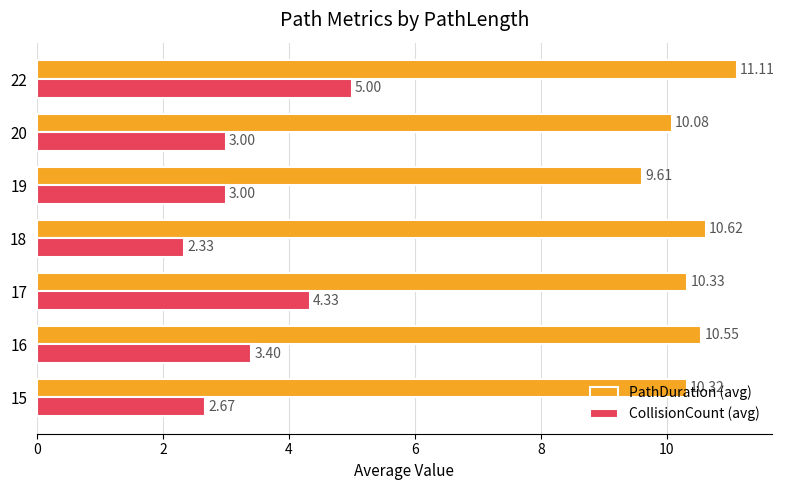

What is the average value of the PathDuration (avg) series?

10.4